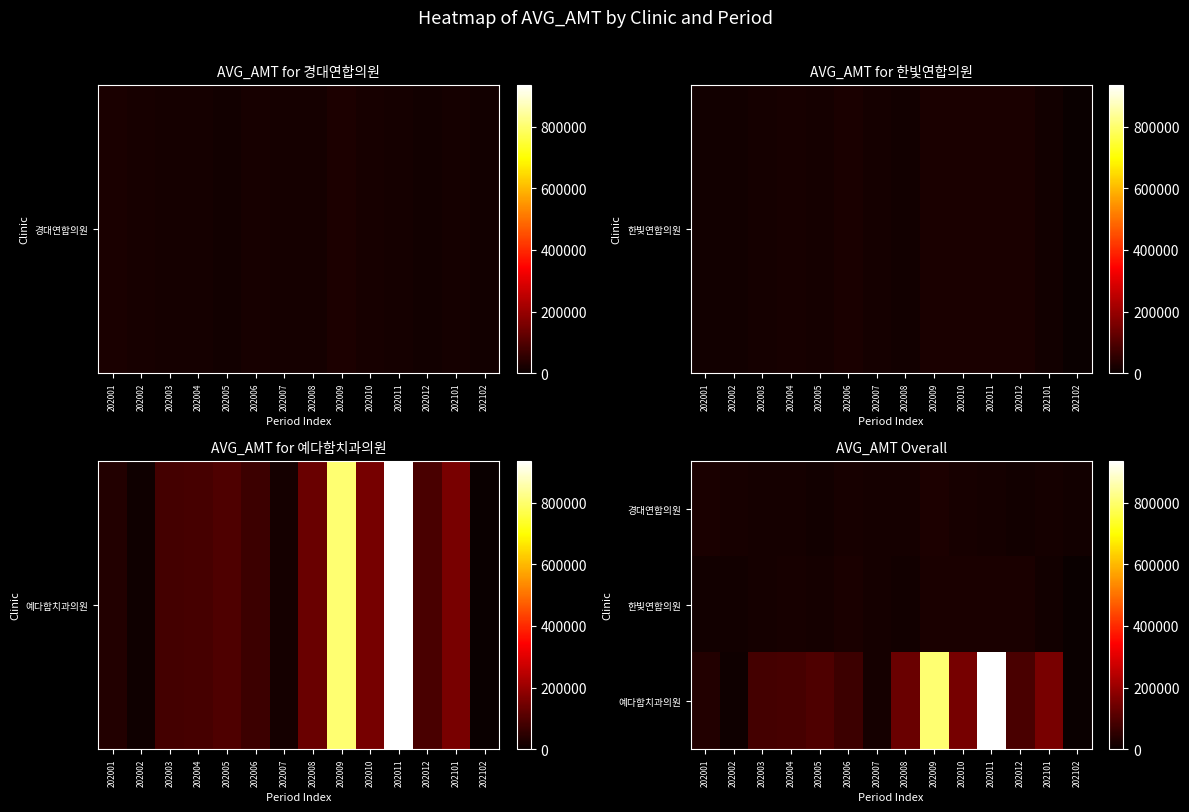

Reading left to right, what are all the values shown in this chart?

경대연합의원: 202001=23679	202002=18631	202003=17307	202004=16445	202005=12857	202006=18566	202007=17928	202008=17416	202009=26400	202010=20393	202011=18037	202012=13519	202101=18135	202102=14455
한빛연합의원: 202001=13793	202002=13870	202003=15955	202004=19842	202005=17005	202006=24300	202007=16412	202008=14549	202009=22453	202010=25395	202011=22744	202012=23203	202101=12819	202102=0
예다함치과의원: 202001=33050	202002=8700	202003=80850	202004=84175	202005=97282	202006=70240	202007=15250	202008=131840	202009=801800	202010=153133	202011=936488	202012=89044	202101=153750	202102=0